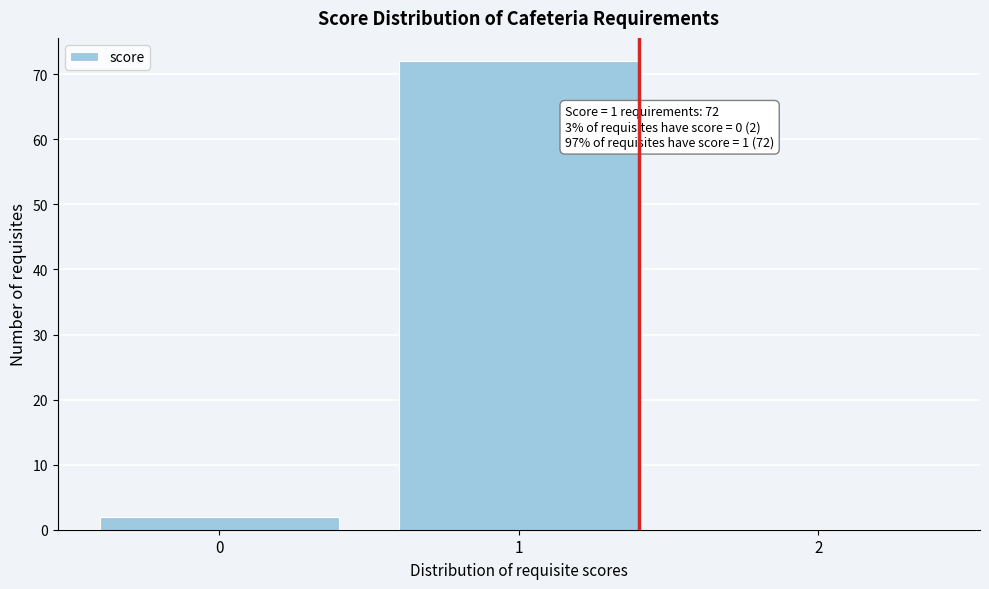

What is the sum of all values?

74